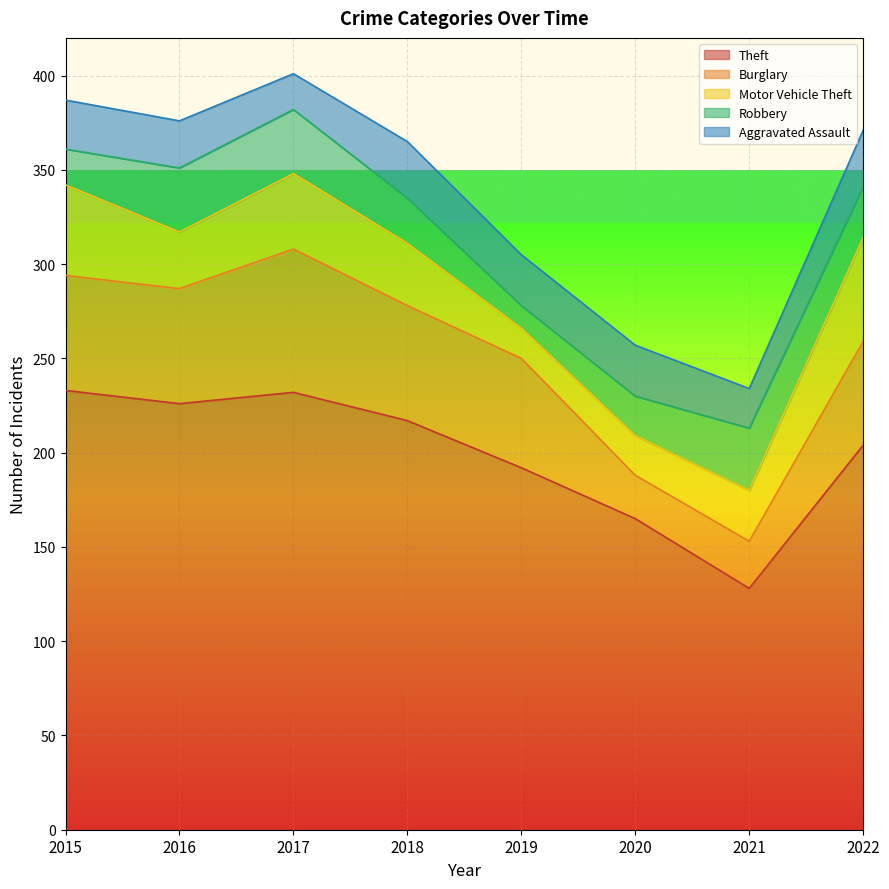

True or false: Aggravated Assault and Theft cross at least once.

False